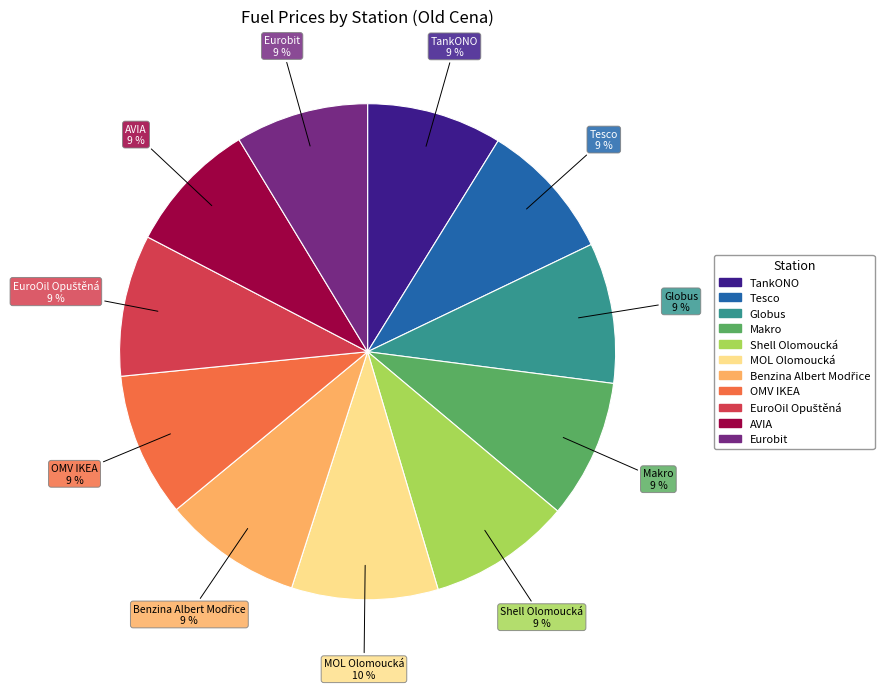

To the nearest percent, what is the average slice percentage?

9%